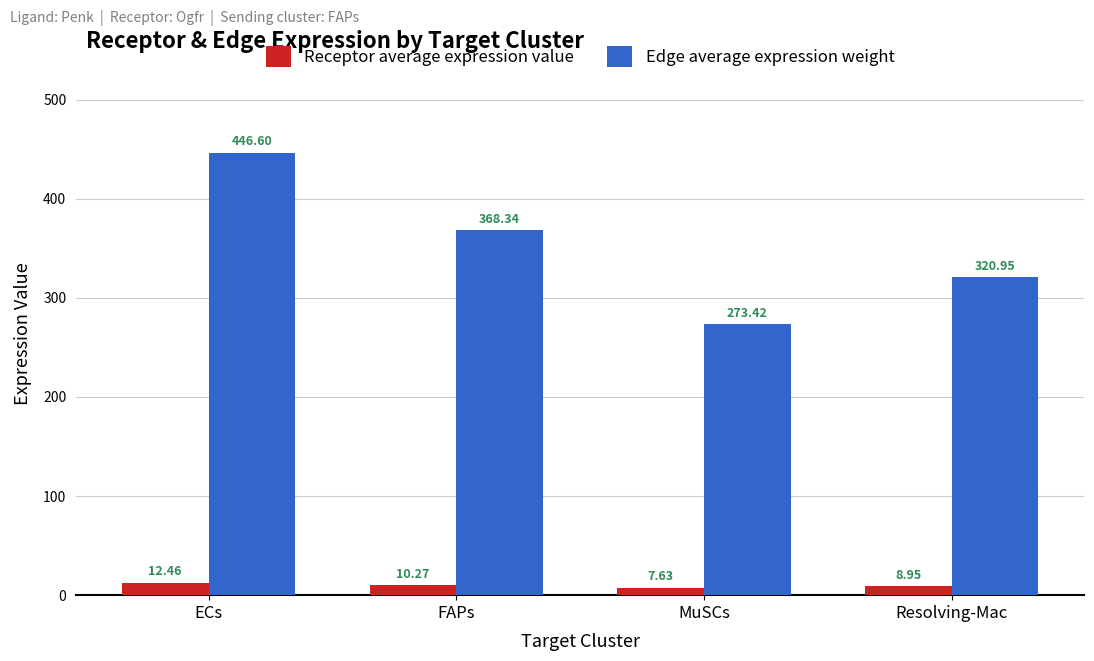

Where is Receptor average expression value nearest to the value 10?

FAPs